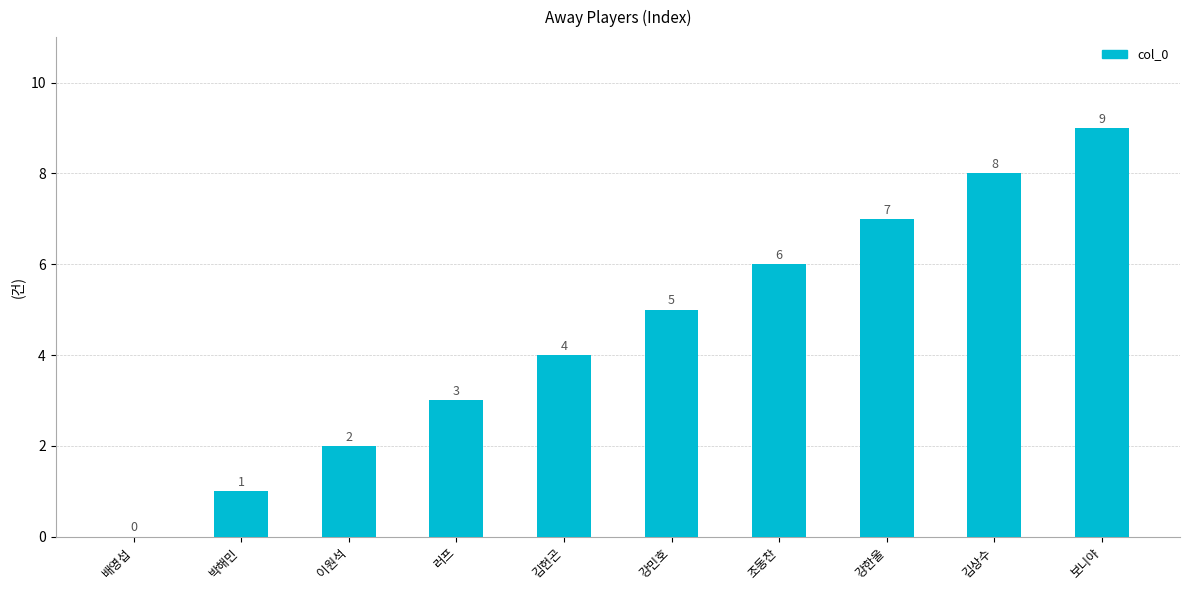

True or false: the data shows 2 at 이원석.

True